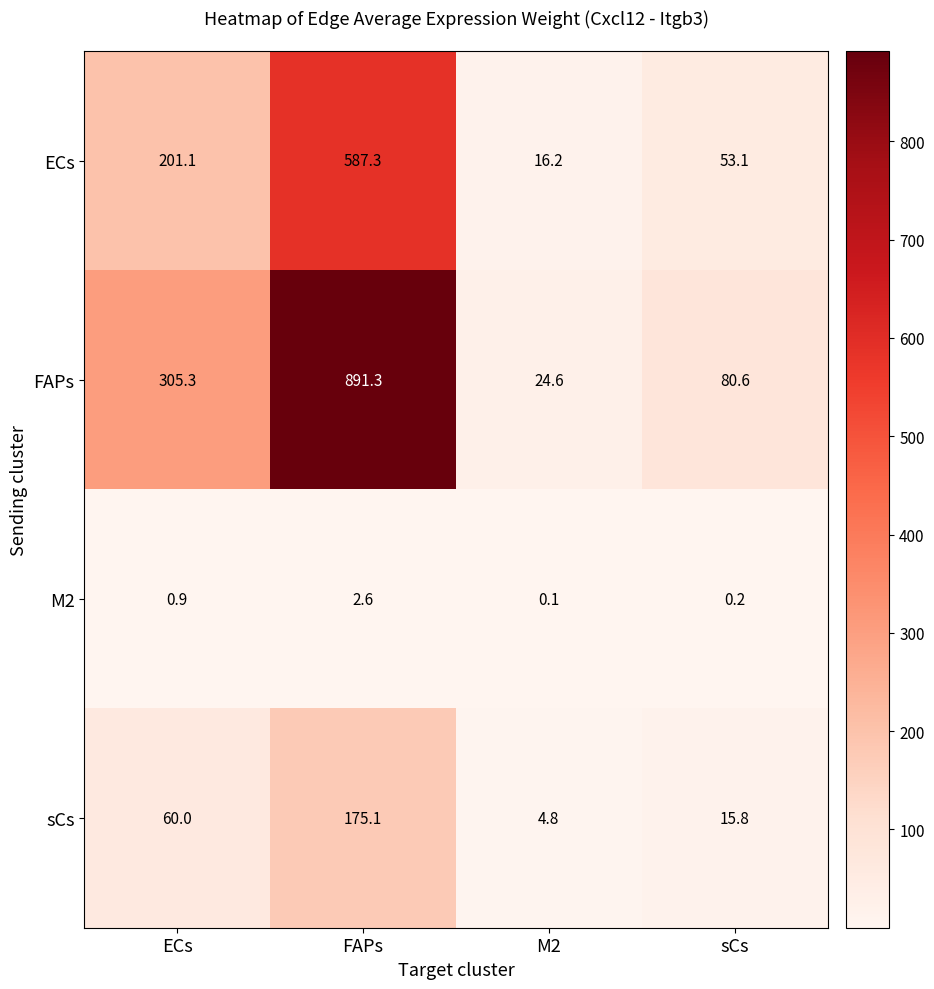

List the series in order of their peak value, highest first.

FAPs, ECs, sCs, M2